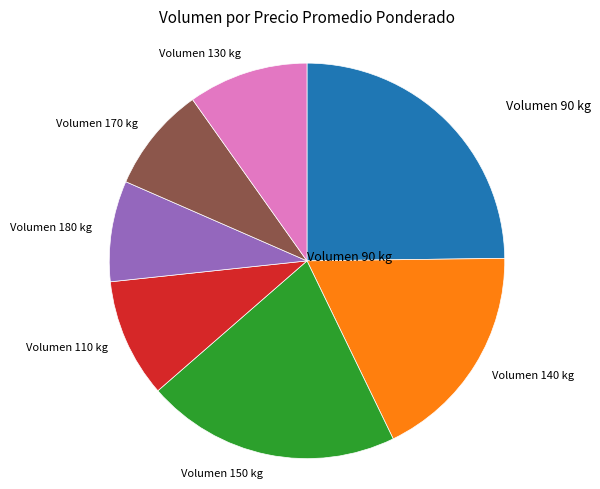

What is the largest slice in the pie chart?

Volumen 90 kg